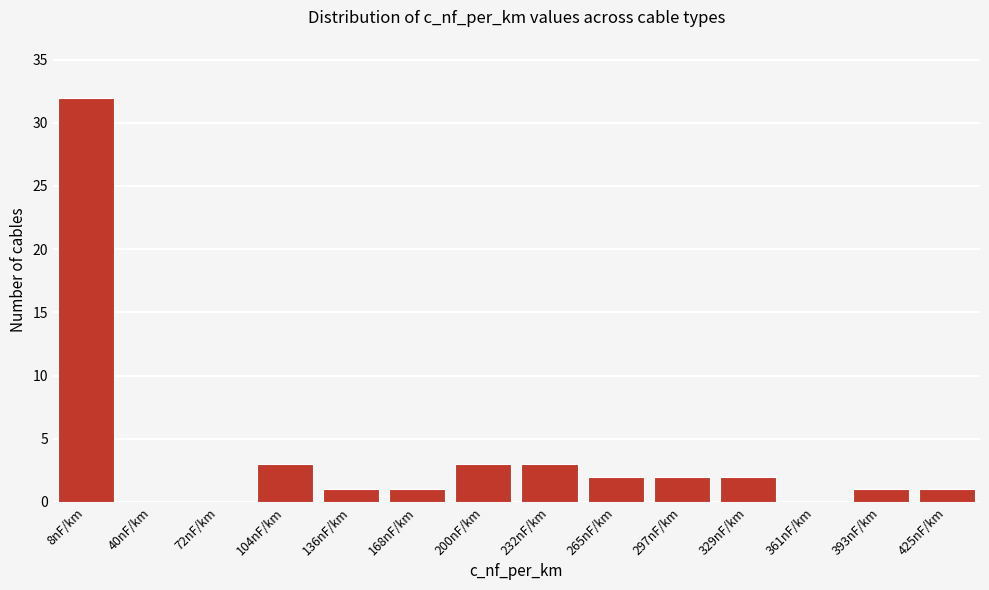

Reading left to right, list all the values displayed in this chart.

8nF/km=32	40nF/km=0	72nF/km=0	104nF/km=3	136nF/km=1	168nF/km=1	200nF/km=3	232nF/km=3	265nF/km=2	297nF/km=2	329nF/km=2	361nF/km=0	393nF/km=1	425nF/km=1